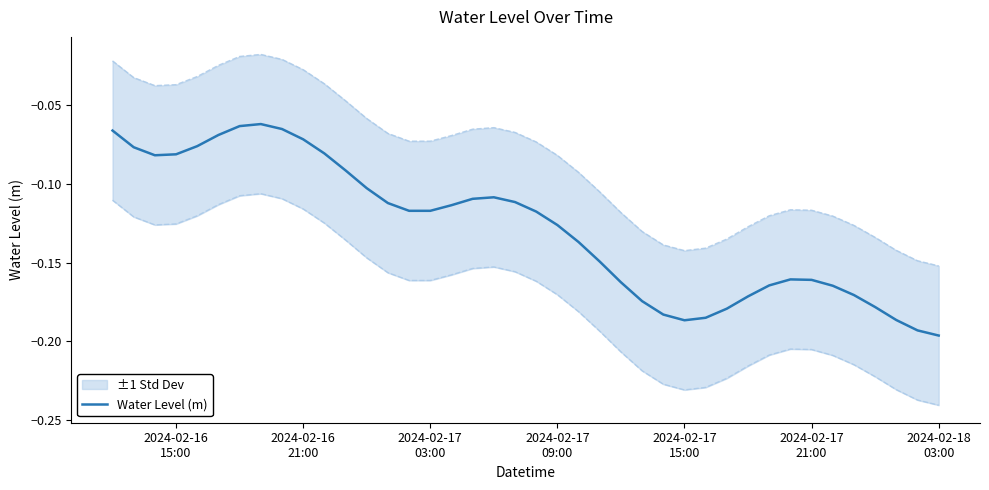

What is the difference between the maximum and minimum values?

0.1